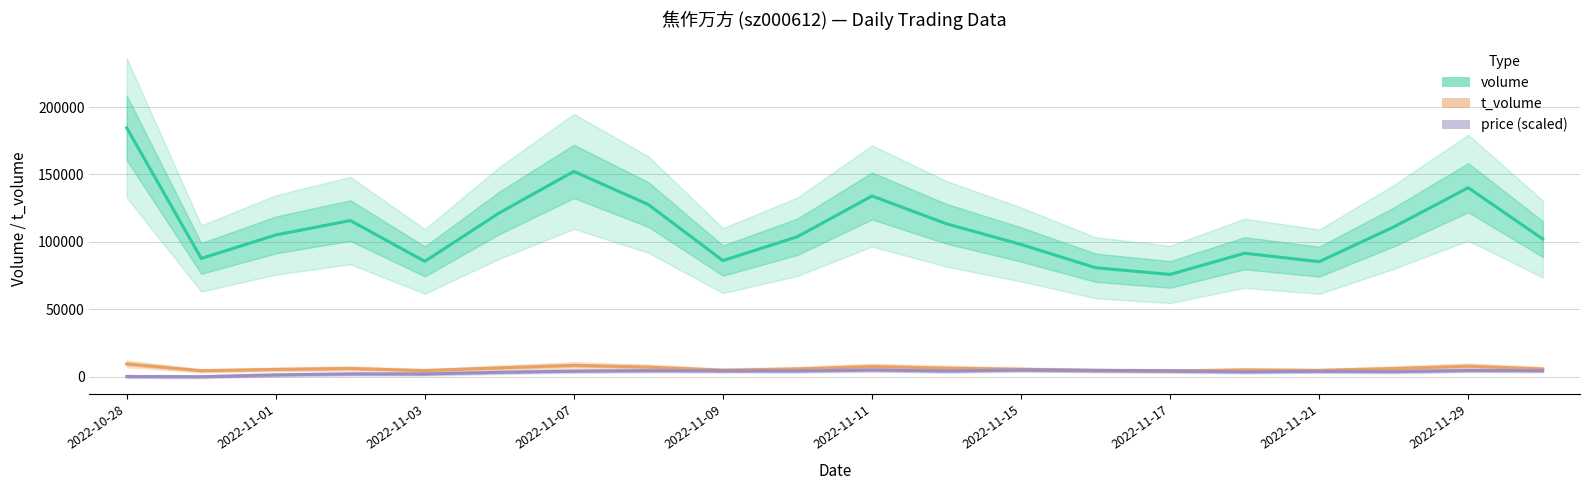

Rank the series at 2022-11-03 from highest to lowest value.

volume, t_volume, price (scaled)